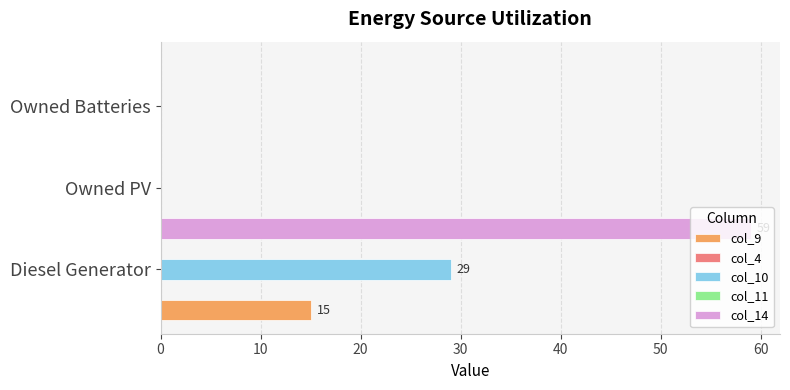

How many groups of bars are there?

3